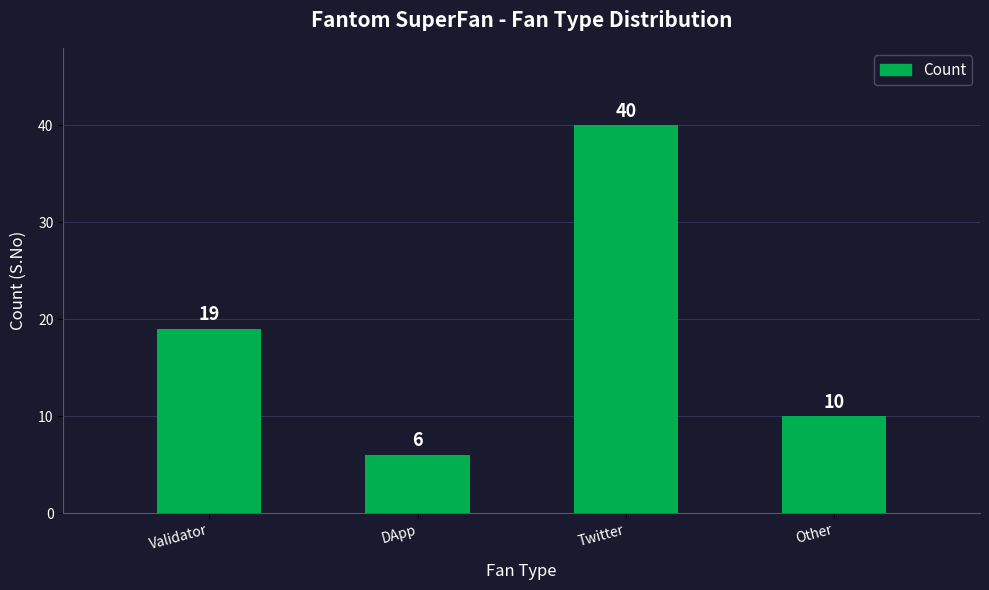

What is the value of the 2nd bar from the left?

6